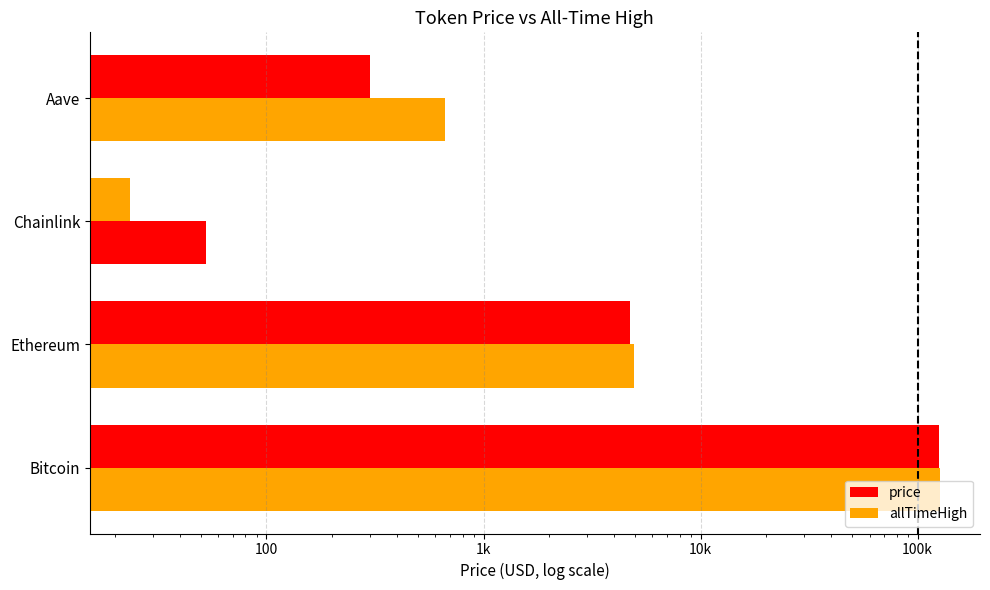

What is the sum of the allTimeHigh values at Bitcoin and Chainlink?

126132.7